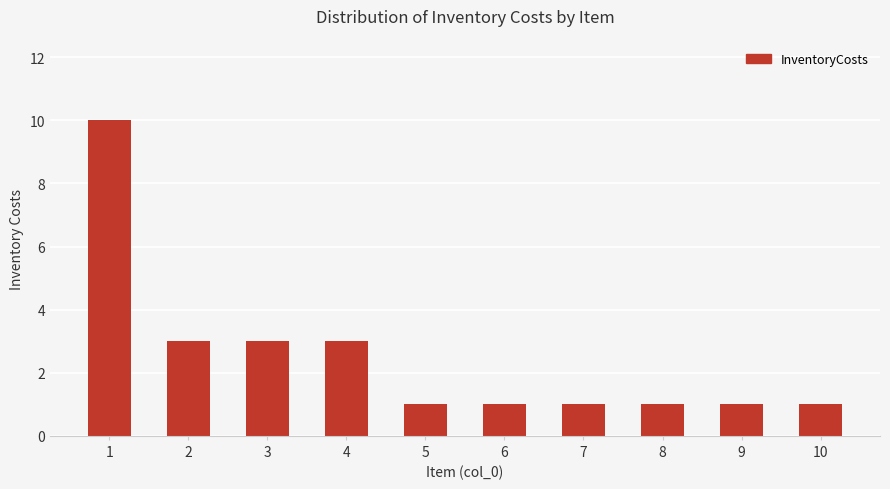

What is the sum of the values at 10 and 7?

2